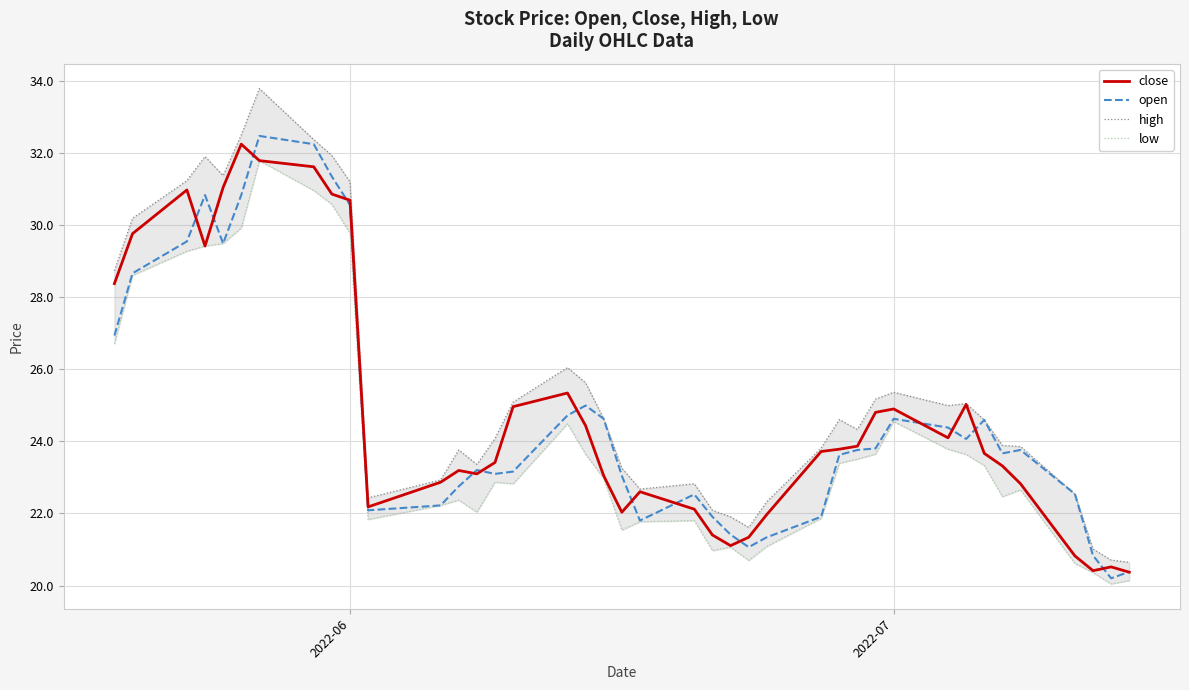

How many lines are shown in the chart?

4